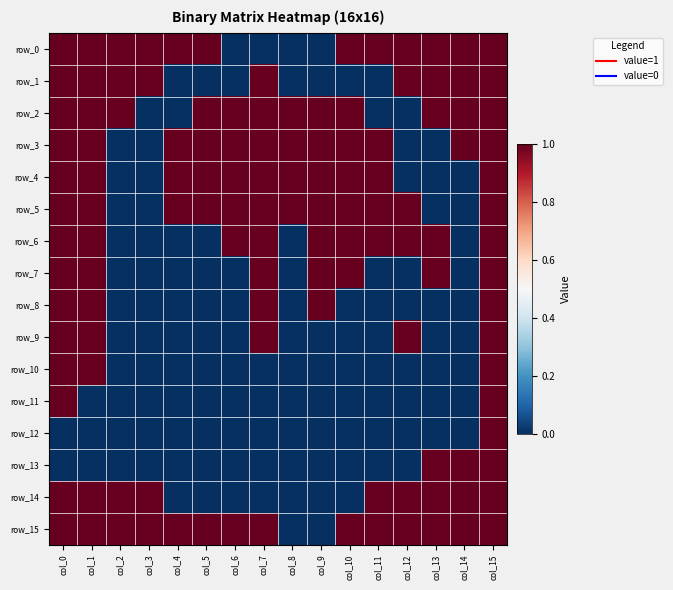

Reading right to left, transcribe all the data shown in this chart.

row_0: col_15=1	col_14=1	col_13=1	col_12=1	col_11=1	col_10=1	col_9=0	col_8=0	col_7=0	col_6=0	col_5=1	col_4=1	col_3=1	col_2=1	col_1=1	col_0=1
row_1: col_15=1	col_14=1	col_13=1	col_12=1	col_11=0	col_10=0	col_9=0	col_8=0	col_7=1	col_6=0	col_5=0	col_4=0	col_3=1	col_2=1	col_1=1	col_0=1
row_2: col_15=1	col_14=1	col_13=1	col_12=0	col_11=0	col_10=1	col_9=1	col_8=1	col_7=1	col_6=1	col_5=1	col_4=0	col_3=0	col_2=1	col_1=1	col_0=1
row_3: col_15=1	col_14=1	col_13=0	col_12=0	col_11=1	col_10=1	col_9=1	col_8=1	col_7=1	col_6=1	col_5=1	col_4=1	col_3=0	col_2=0	col_1=1	col_0=1
row_4: col_15=1	col_14=0	col_13=0	col_12=0	col_11=1	col_10=1	col_9=1	col_8=1	col_7=1	col_6=1	col_5=1	col_4=1	col_3=0	col_2=0	col_1=1	col_0=1
row_5: col_15=1	col_14=0	col_13=0	col_12=1	col_11=1	col_10=1	col_9=1	col_8=1	col_7=1	col_6=1	col_5=1	col_4=1	col_3=0	col_2=0	col_1=1	col_0=1
row_6: col_15=1	col_14=0	col_13=1	col_12=1	col_11=1	col_10=1	col_9=1	col_8=0	col_7=1	col_6=1	col_5=0	col_4=0	col_3=0	col_2=0	col_1=1	col_0=1
row_7: col_15=1	col_14=0	col_13=1	col_12=0	col_11=0	col_10=1	col_9=1	col_8=0	col_7=1	col_6=0	col_5=0	col_4=0	col_3=0	col_2=0	col_1=1	col_0=1
row_8: col_15=1	col_14=0	col_13=0	col_12=0	col_11=0	col_10=0	col_9=1	col_8=0	col_7=1	col_6=0	col_5=0	col_4=0	col_3=0	col_2=0	col_1=1	col_0=1
row_9: col_15=1	col_14=0	col_13=0	col_12=1	col_11=0	col_10=0	col_9=0	col_8=0	col_7=1	col_6=0	col_5=0	col_4=0	col_3=0	col_2=0	col_1=1	col_0=1
row_10: col_15=1	col_14=0	col_13=0	col_12=0	col_11=0	col_10=0	col_9=0	col_8=0	col_7=0	col_6=0	col_5=0	col_4=0	col_3=0	col_2=0	col_1=1	col_0=1
row_11: col_15=1	col_14=0	col_13=0	col_12=0	col_11=0	col_10=0	col_9=0	col_8=0	col_7=0	col_6=0	col_5=0	col_4=0	col_3=0	col_2=0	col_1=0	col_0=1
row_12: col_15=1	col_14=0	col_13=0	col_12=0	col_11=0	col_10=0	col_9=0	col_8=0	col_7=0	col_6=0	col_5=0	col_4=0	col_3=0	col_2=0	col_1=0	col_0=0
row_13: col_15=1	col_14=1	col_13=1	col_12=0	col_11=0	col_10=0	col_9=0	col_8=0	col_7=0	col_6=0	col_5=0	col_4=0	col_3=0	col_2=0	col_1=0	col_0=0
row_14: col_15=1	col_14=1	col_13=1	col_12=1	col_11=1	col_10=0	col_9=0	col_8=0	col_7=0	col_6=0	col_5=0	col_4=0	col_3=1	col_2=1	col_1=1	col_0=1
row_15: col_15=1	col_14=1	col_13=1	col_12=1	col_11=1	col_10=1	col_9=0	col_8=0	col_7=1	col_6=1	col_5=1	col_4=1	col_3=1	col_2=1	col_1=1	col_0=1